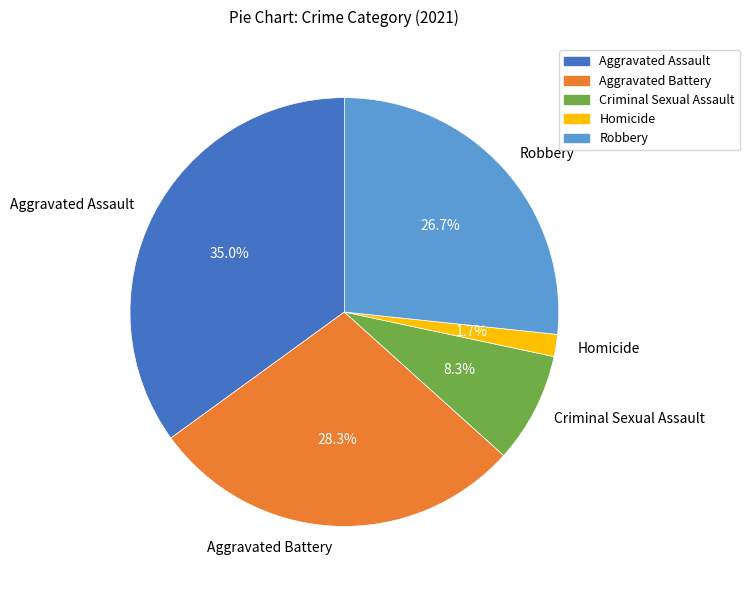

True or false: Robbery accounts for 27% of the total.

True